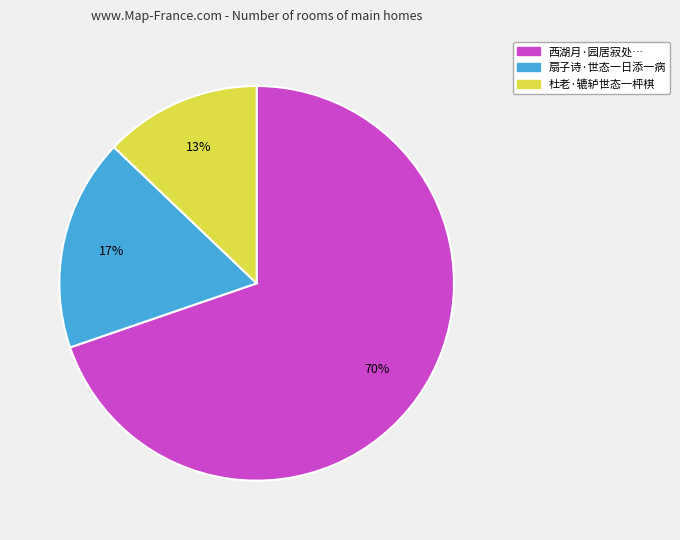

To the nearest percent, what is the average slice percentage?

33%